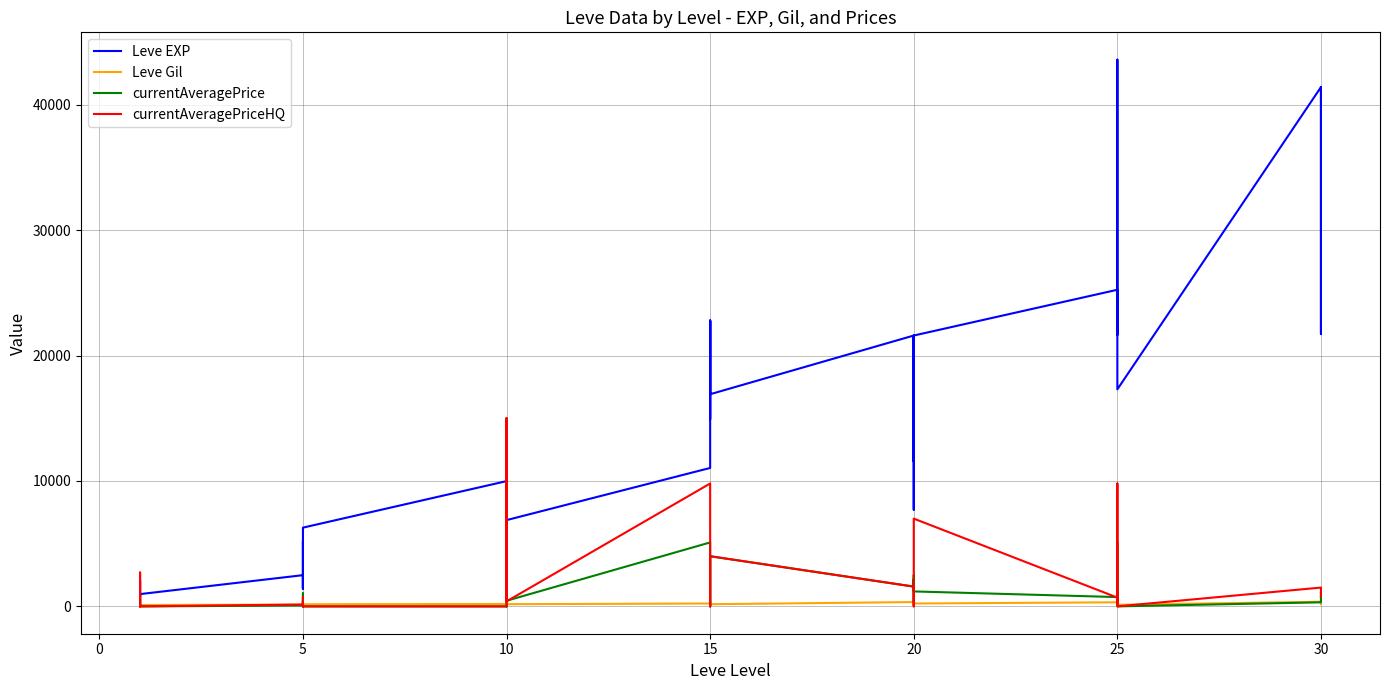

The value of currentAveragePriceHQ at 5 is 150. True or false?

True